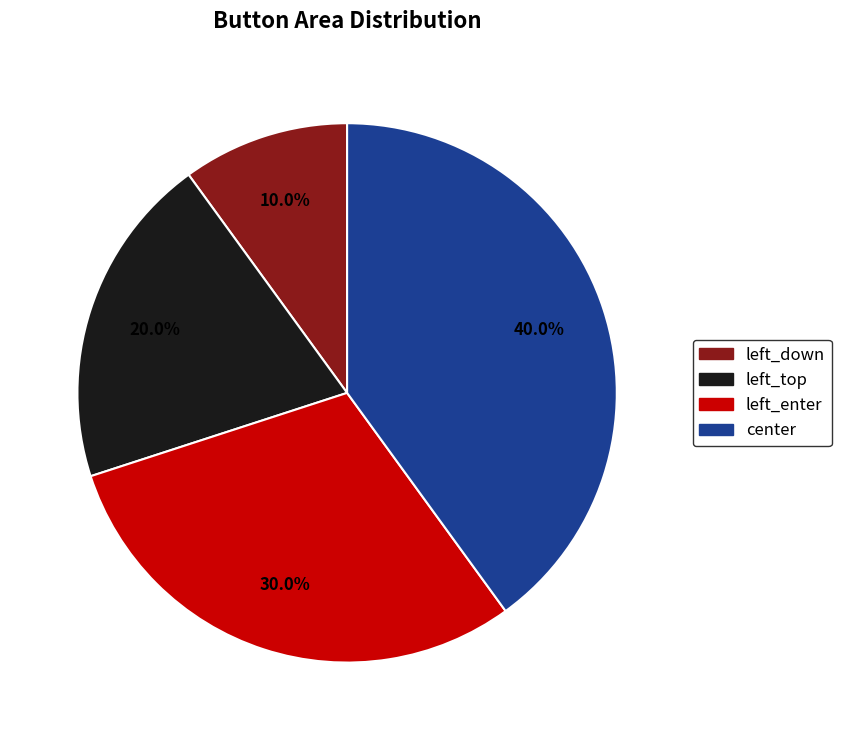

Does left_down account for over 50% of the chart?

No